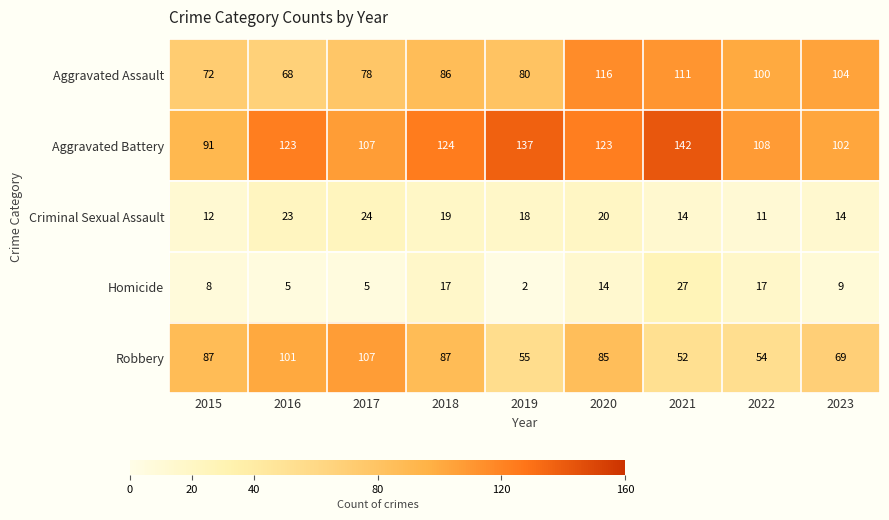

What is the average value of the Criminal Sexual Assault series?

17